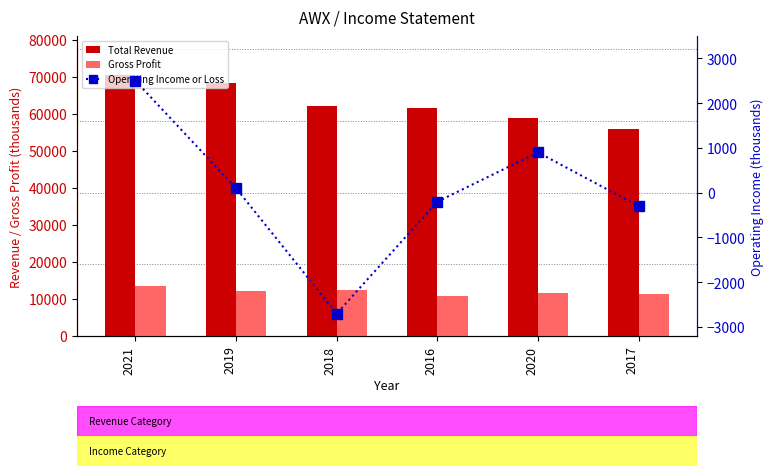

What is the average value of the Total Revenue series?

62817